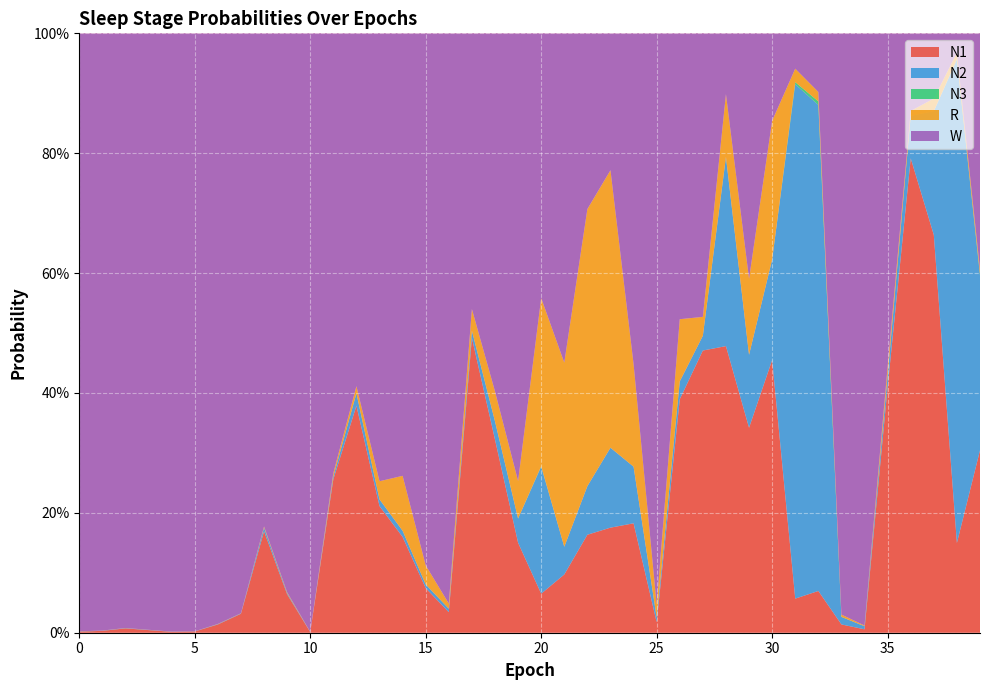

Reading left to right, extract all data points from this chart.

N1: 0=0.0	1=0.0	2=0.0	3=0.0	4=0.0	5=0.0	6=0.0	7=0.0	8=0.2	9=0.1	10=0.0	11=0.3	12=0.4	13=0.2	14=0.2	15=0.1	16=0.0	17=0.5	18=0.3	19=0.2	20=0.1	21=0.1	22=0.2	23=0.2	24=0.2	25=0.0	26=0.4	27=0.5	28=0.5	29=0.3	30=0.5	31=0.1	32=0.1	33=0.0	34=0.0	35=0.4	36=0.8	37=0.7	38=0.1	39=0.3
N2: 0=0.0	1=0.0	2=0.0	3=0.0	4=0.0	5=0.0	6=0.0	7=0.0	8=0.0	9=0.0	10=0.0	11=0.0	12=0.0	13=0.0	14=0.0	15=0.0	16=0.0	17=0.0	18=0.0	19=0.0	20=0.2	21=0.0	22=0.1	23=0.1	24=0.1	25=0.0	26=0.0	27=0.0	28=0.3	29=0.1	30=0.2	31=0.9	32=0.8	33=0.0	34=0.0	35=0.0	36=0.1	37=0.2	38=0.8	39=0.3
N3: 0=0.0	1=0.0	2=0.0	3=0.0	4=0.0	5=0.0	6=0.0	7=0.0	8=0.0	9=0.0	10=0.0	11=0.0	12=0.0	13=0.0	14=0.0	15=0.0	16=0.0	17=0.0	18=0.0	19=0.0	20=0.0	21=0.0	22=0.0	23=0.0	24=0.0	25=0.0	26=0.0	27=0.0	28=0.0	29=0.0	30=0.0	31=0.0	32=0.0	33=0.0	34=0.0	35=0.0	36=0.0	37=0.0	38=0.0	39=0.0
R: 0=0.0	1=0.0	2=0.0	3=0.0	4=0.0	5=0.0	6=0.0	7=0.0	8=0.0	9=0.0	10=0.0	11=0.0	12=0.0	13=0.0	14=0.1	15=0.0	16=0.0	17=0.0	18=0.0	19=0.1	20=0.3	21=0.3	22=0.5	23=0.5	24=0.2	25=0.0	26=0.1	27=0.0	28=0.1	29=0.1	30=0.2	31=0.0	32=0.0	33=0.0	34=0.0	35=0.0	36=0.0	37=0.0	38=0.0	39=0.0
W: 0=1.0	1=1.0	2=1.0	3=1.0	4=1.0	5=1.0	6=1.0	7=1.0	8=0.8	9=0.9	10=1.0	11=0.7	12=0.6	13=0.7	14=0.7	15=0.9	16=1.0	17=0.5	18=0.6	19=0.7	20=0.4	21=0.5	22=0.3	23=0.2	24=0.6	25=1.0	26=0.5	27=0.5	28=0.1	29=0.4	30=0.1	31=0.1	32=0.1	33=1.0	34=1.0	35=0.6	36=0.1	37=0.1	38=0.0	39=0.4